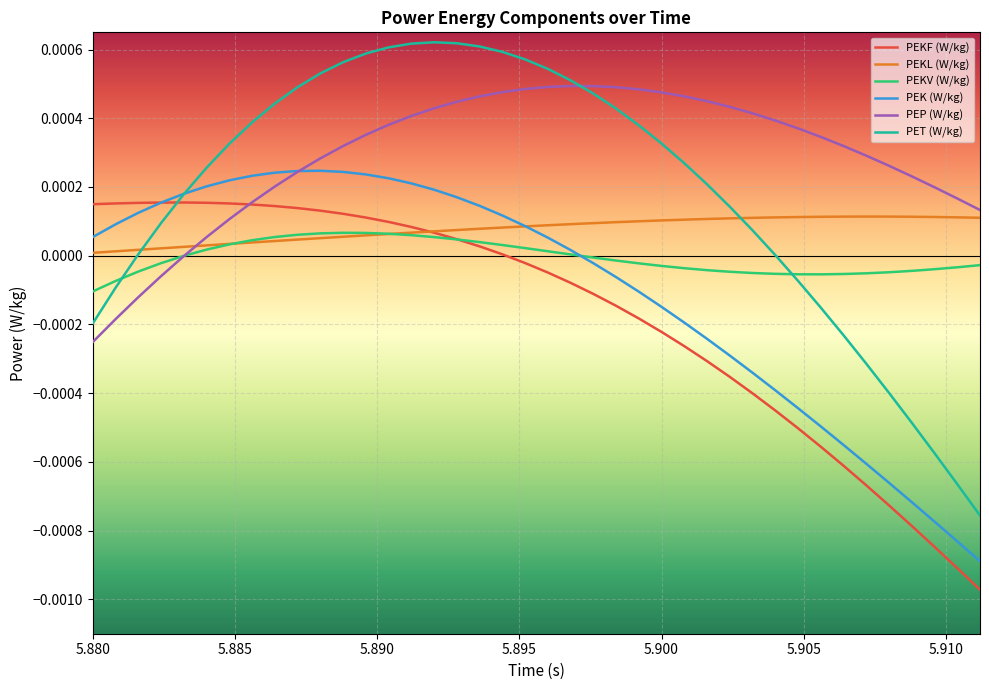

Which series has the widest spread of values?

PET (W/kg)